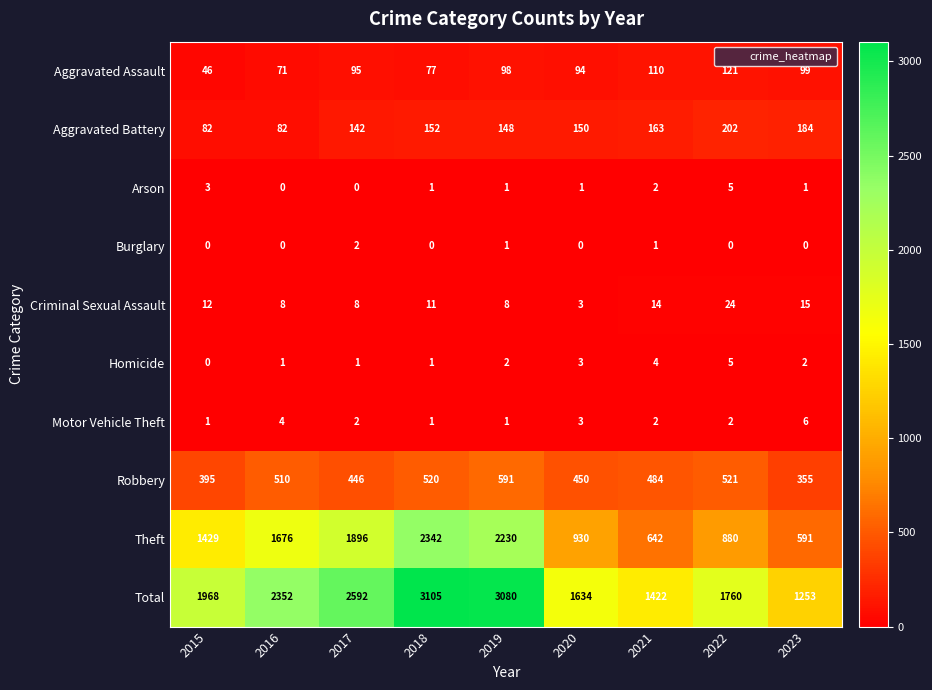

At which label does Theft reach its peak?

2018